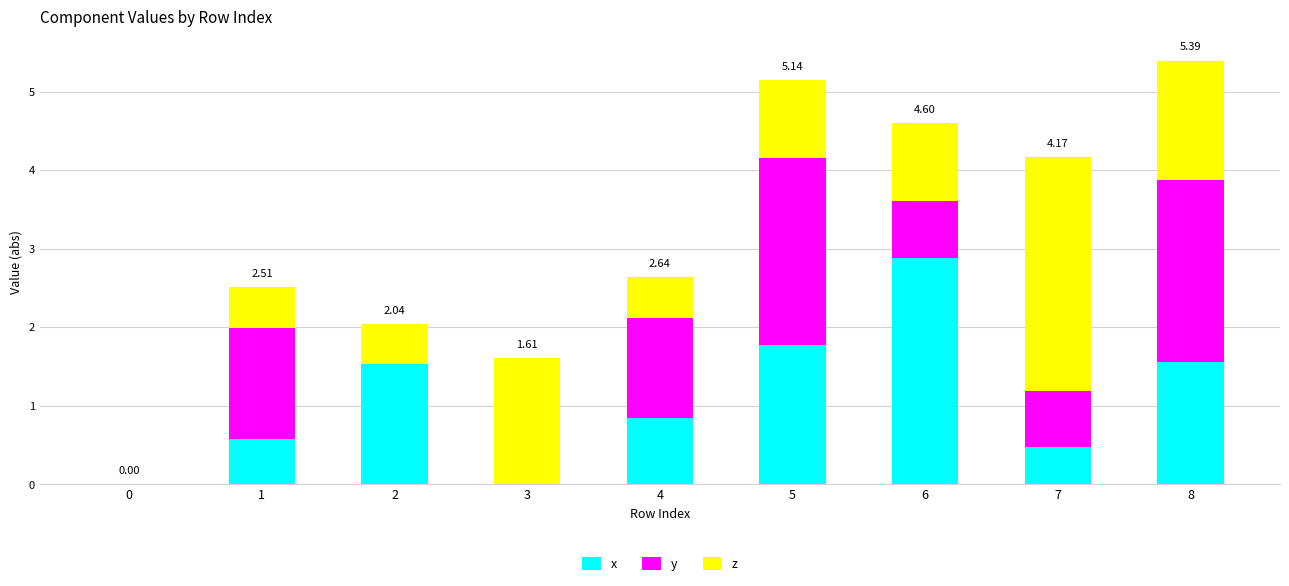

Does the chart contain stacked bars?

Yes